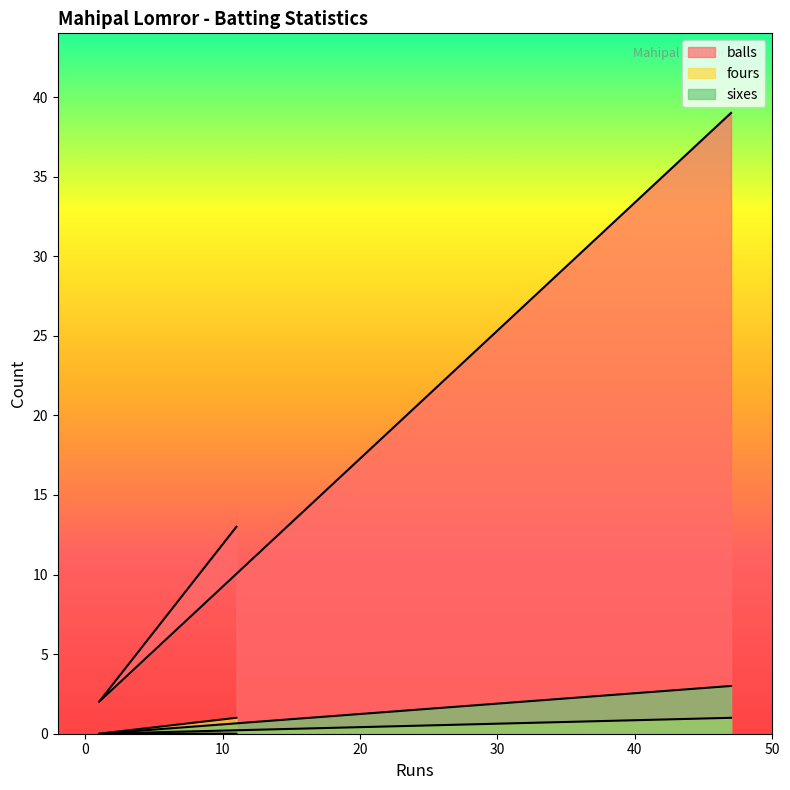

What are all the series names shown in the legend?

balls, fours, sixes